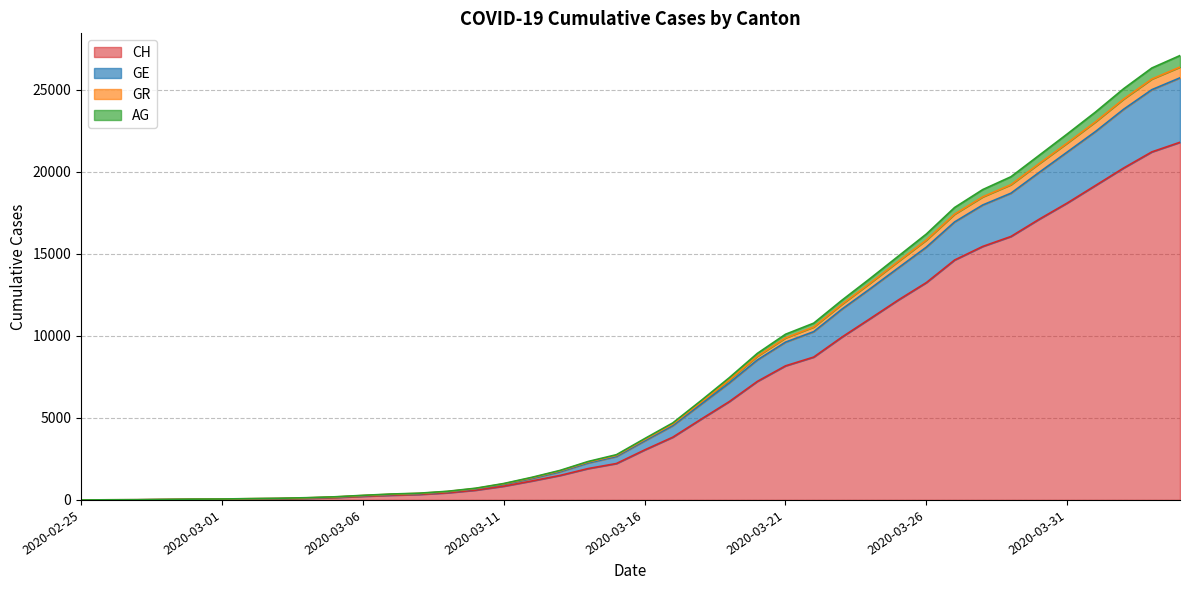

What is the highest value of the CH series?

21806